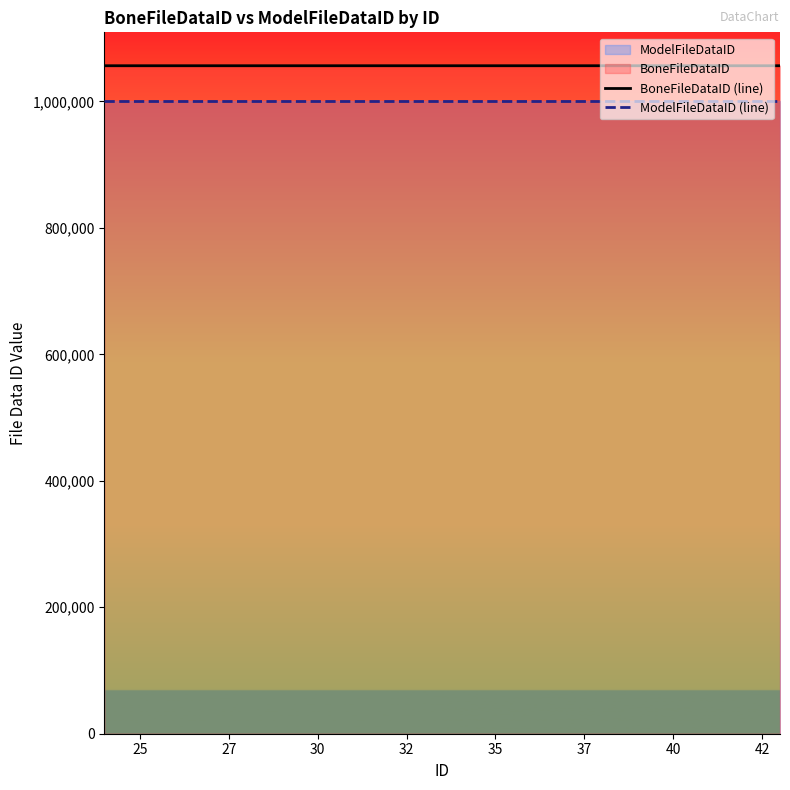

Which series has the largest range (max minus min)?

BoneFileDataID (line)